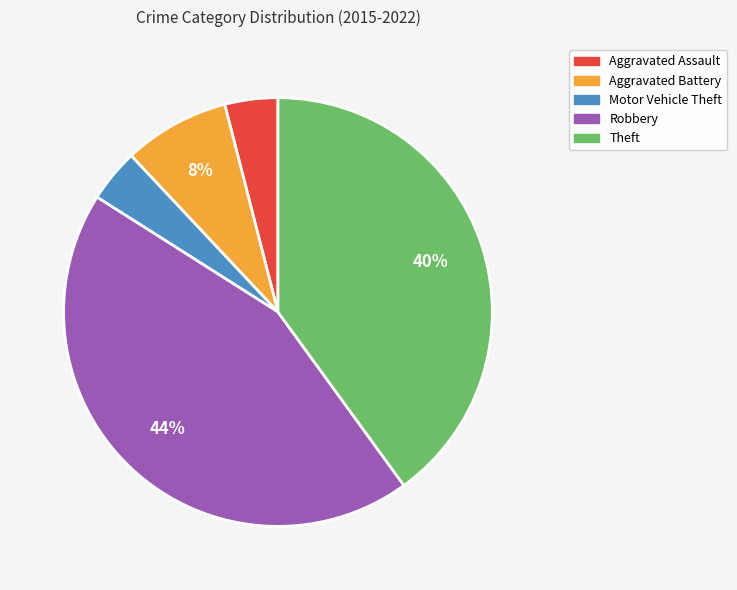

The Theft slice represents 32% of the pie. True or false?

False